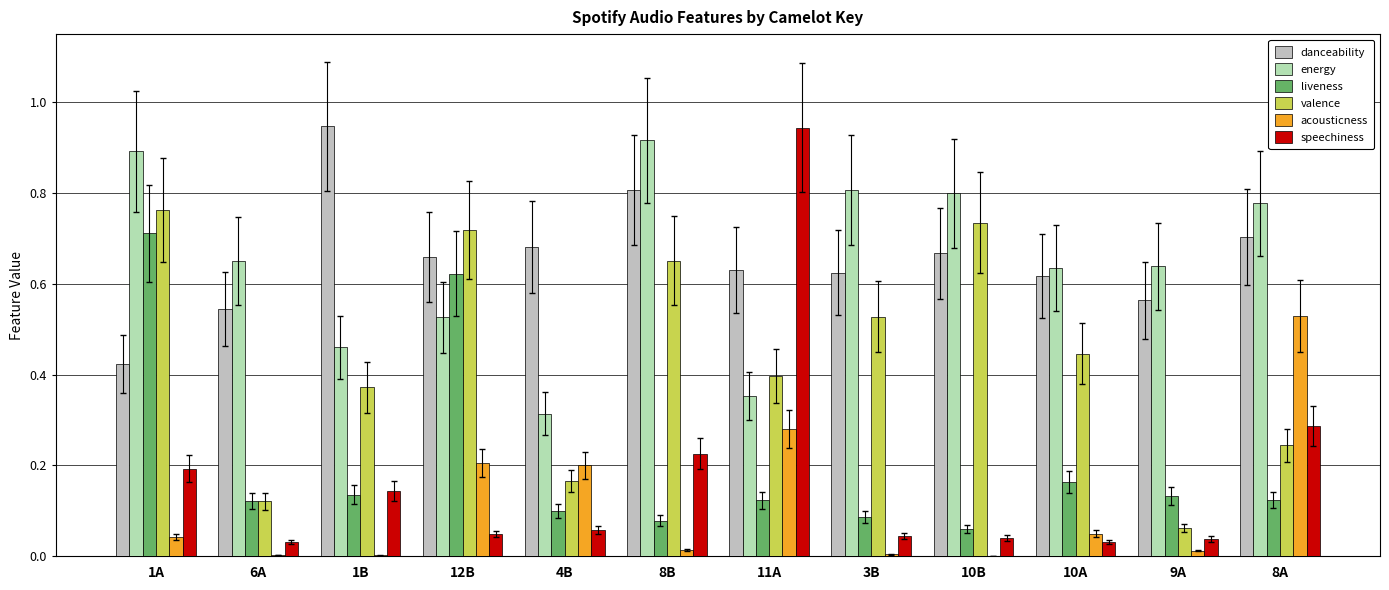

Which category has the lowest value in the valence series?

9A